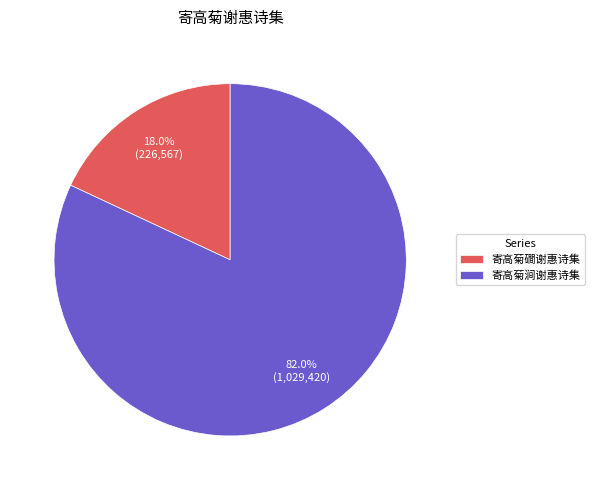

What is the smallest slice in the pie chart?

寄高菊磵谢惠诗集